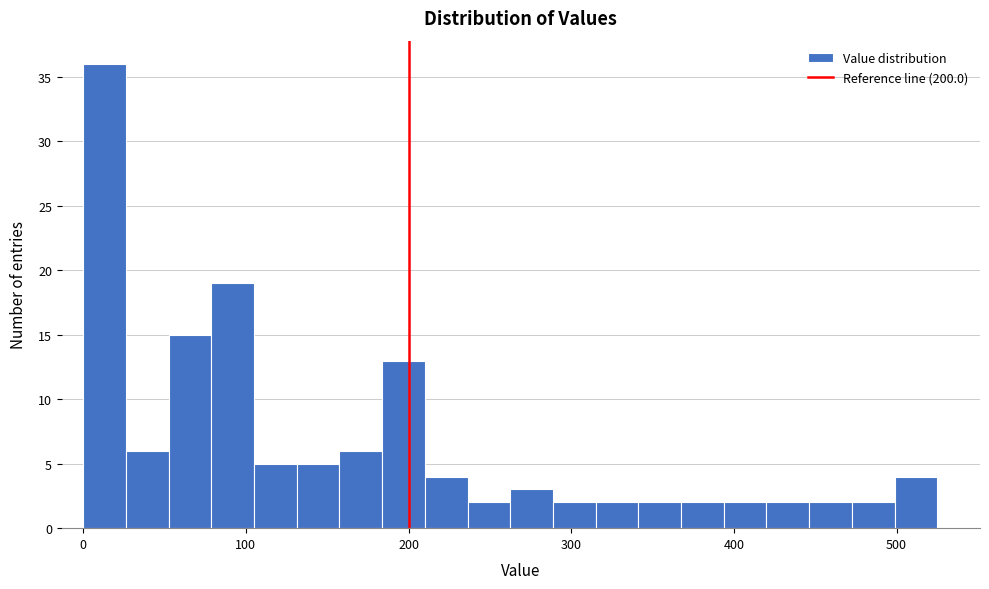

Read against the x-axis, roughly where is the centre of the tallest bar?

10